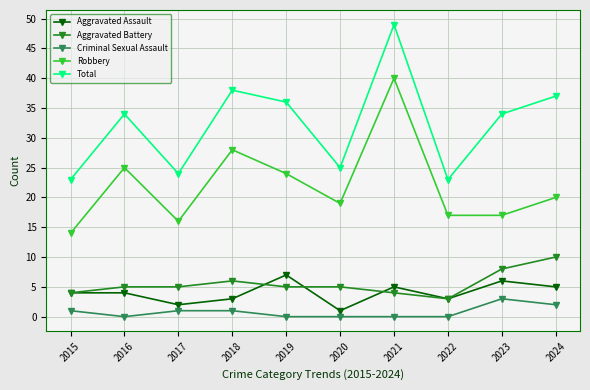

What is the average value of the Total series?

32